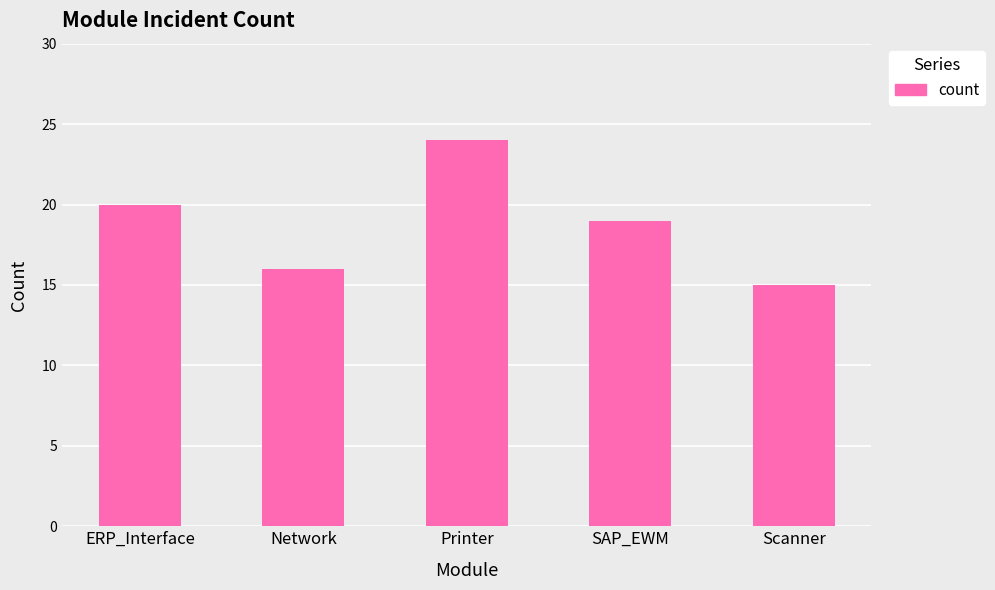

List the labels in order of value, largest first.

Printer, ERP_Interface, SAP_EWM, Network, Scanner